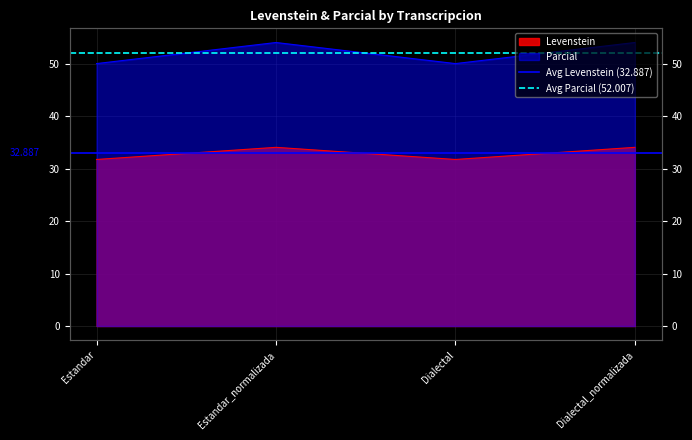

What is the sum of all Avg Parcial (52.007) values?

104.0